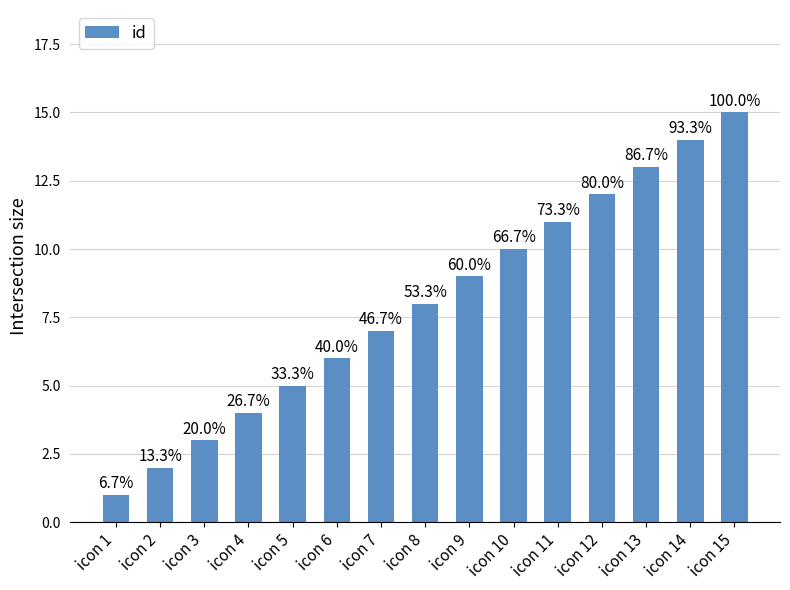

How many bars are there in total?

15